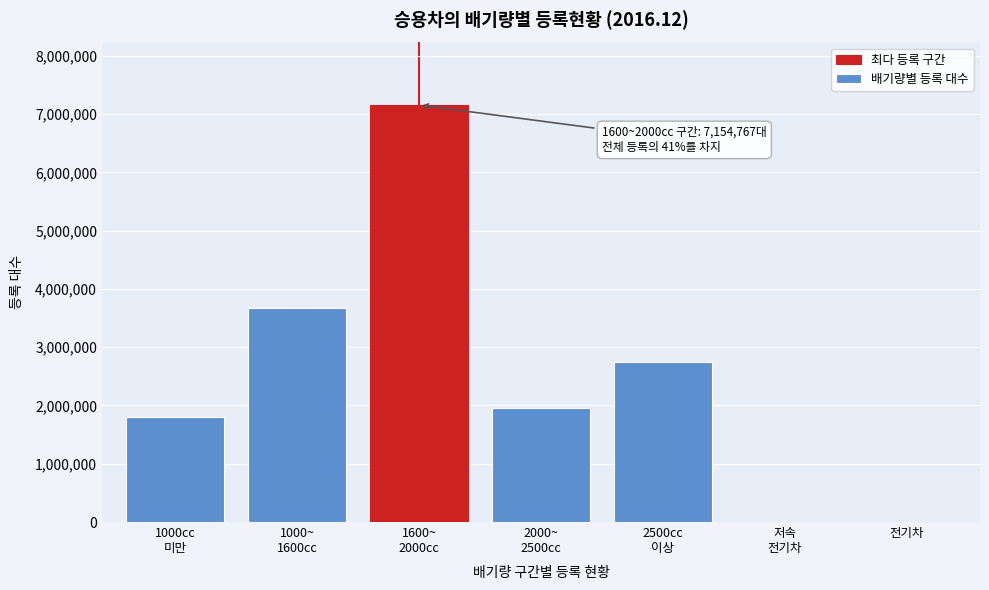

What is the greatest value displayed?

7154767